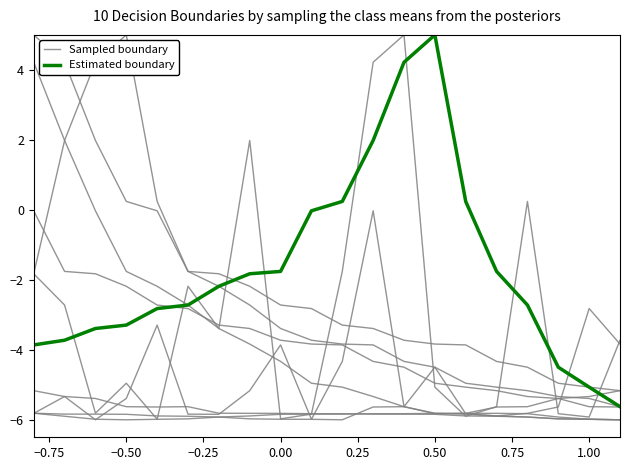

List the series in order of their overall mean, lowest first.

Sampled boundary, Estimated boundary